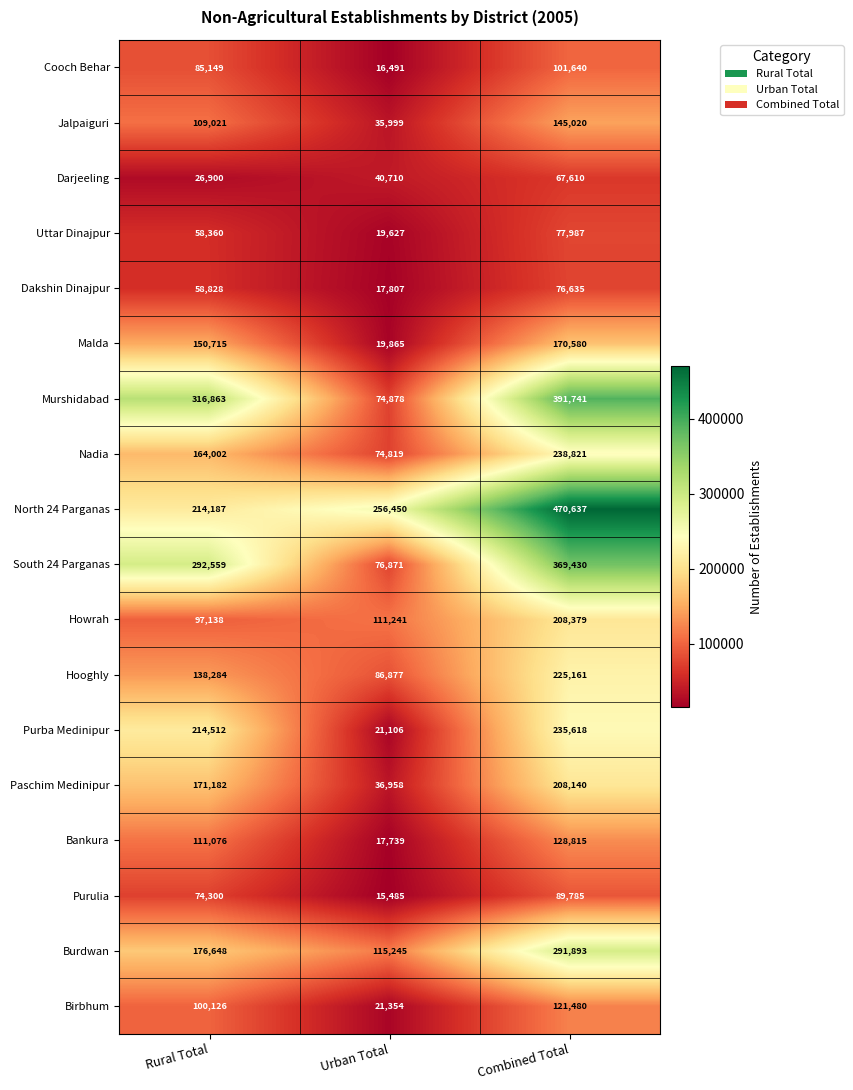

Count the South 24 Parganas values in the range 76871 to 369430.

3